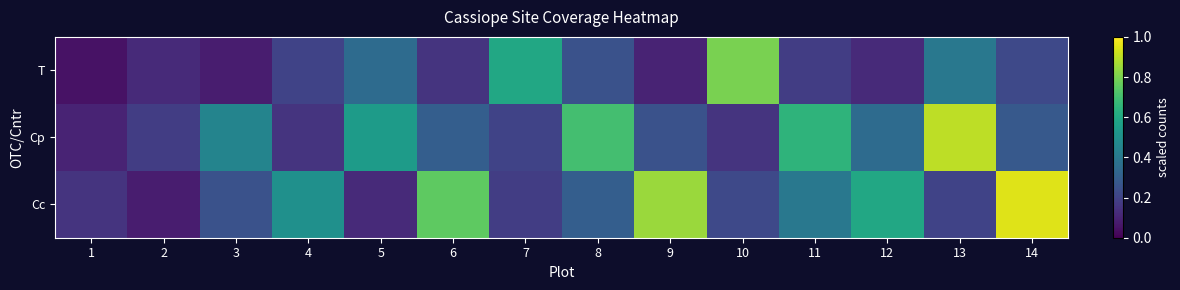

How many series are shown in this chart?

3